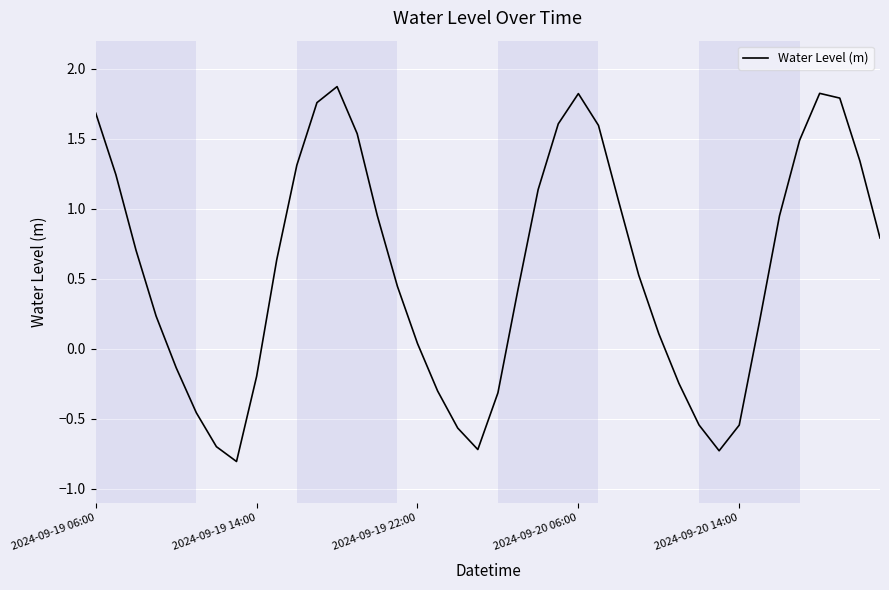

What is the minimum value shown in the chart?

-0.8